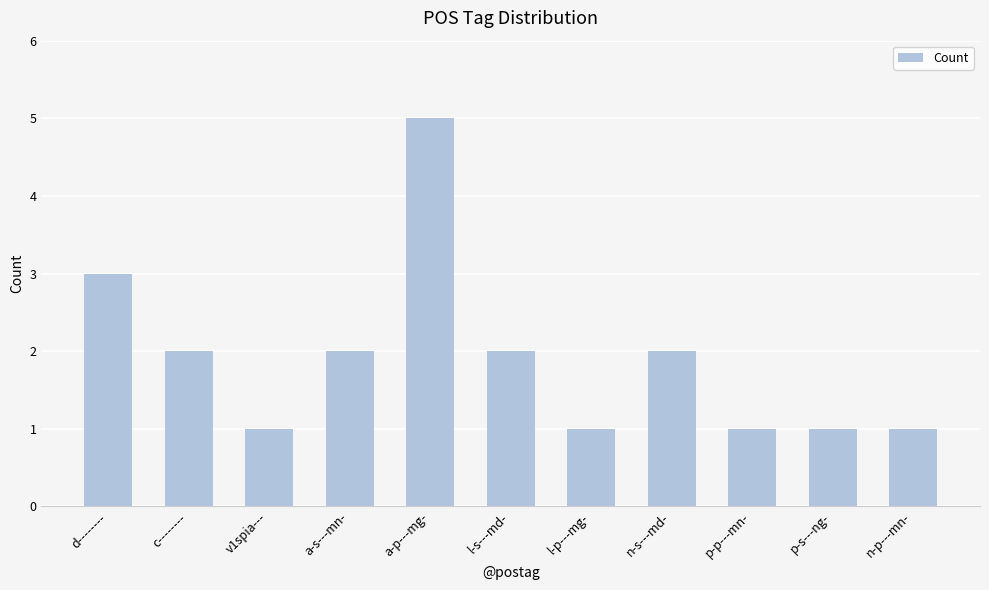

How many categories are shown in the chart?

11